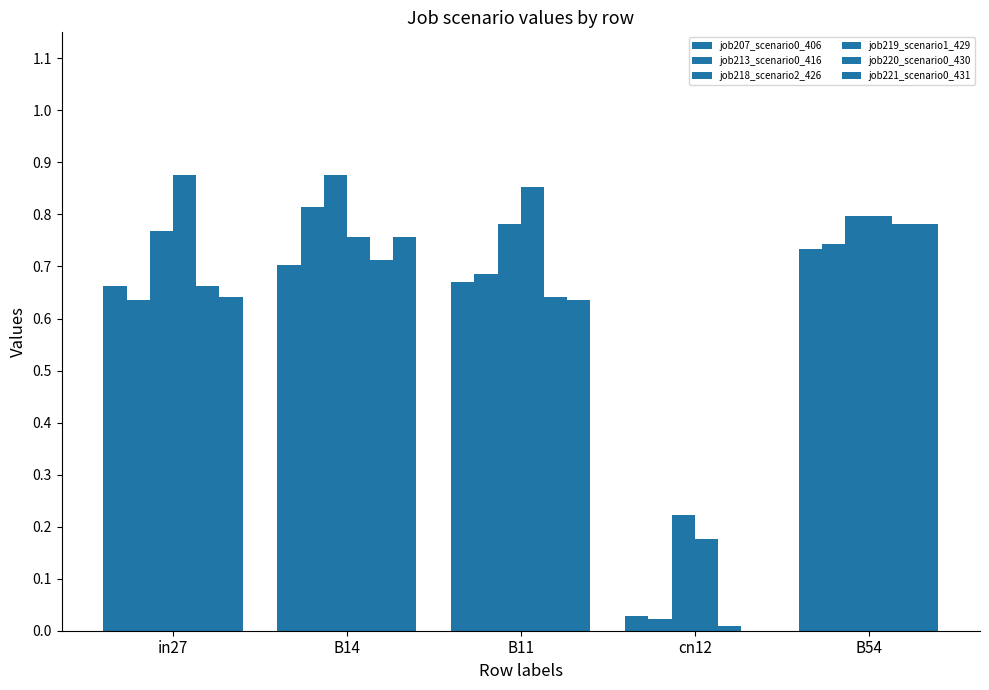

What is the value of the job220_scenario0_430 bar at the 1st from the left?

0.7